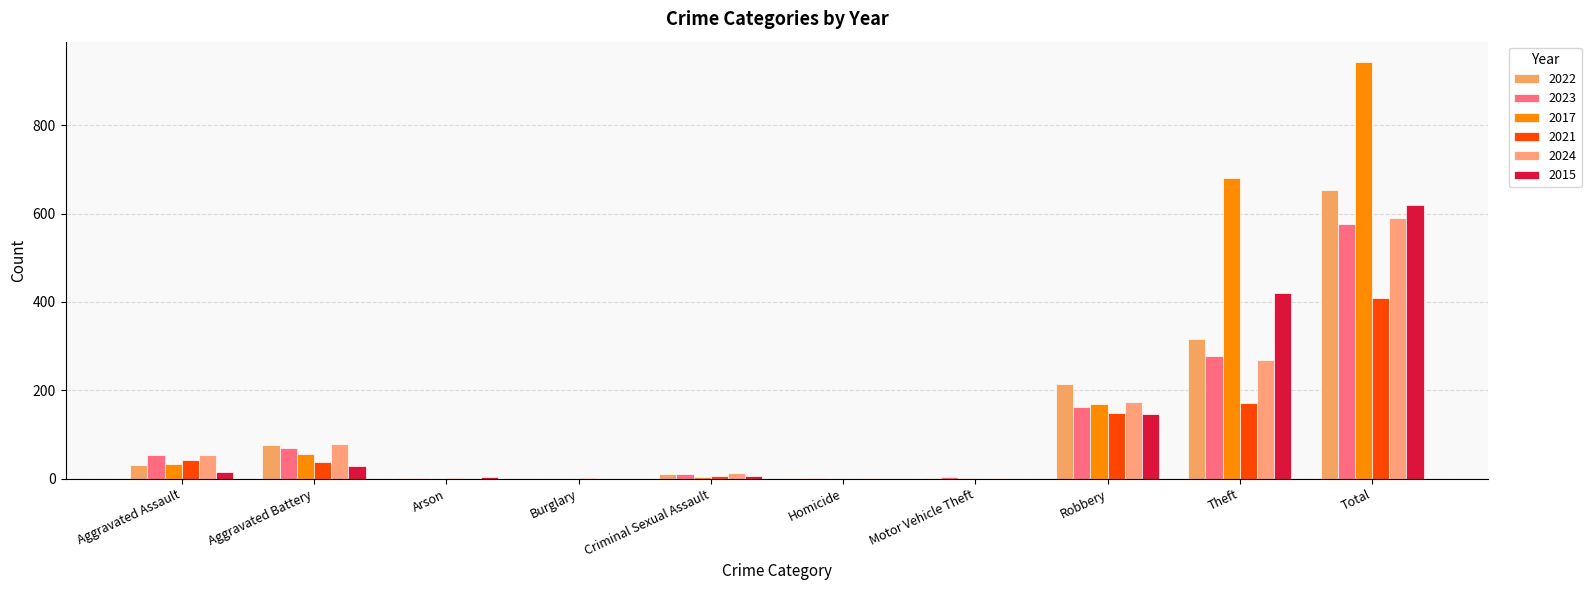

How many groups of bars are there?

10